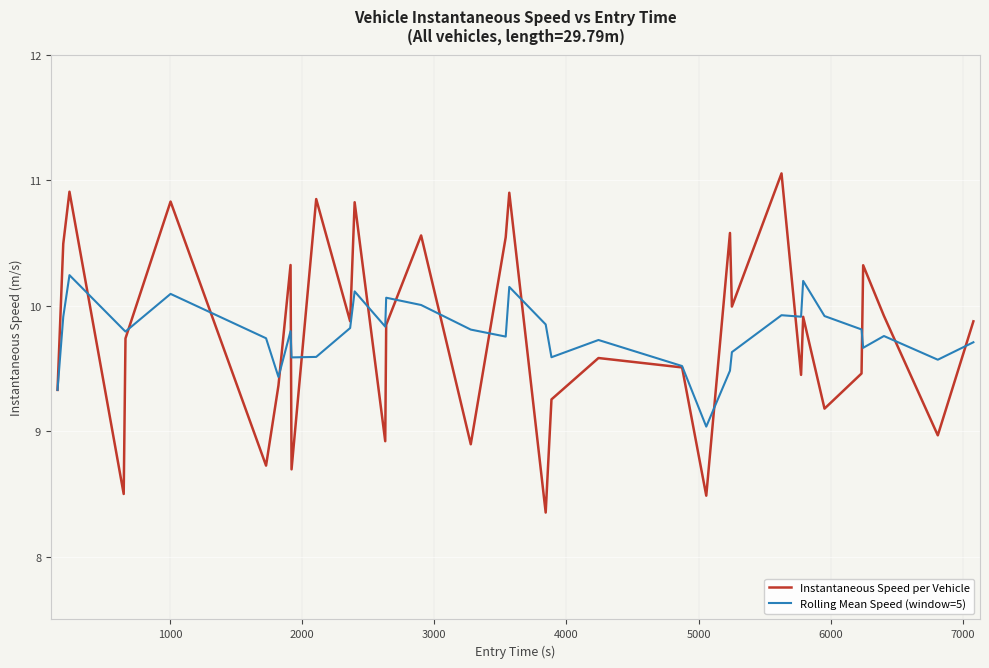

Rank the series by their maximum value, from highest to lowest.

Instantaneous Speed per Vehicle, Rolling Mean Speed (window=5)